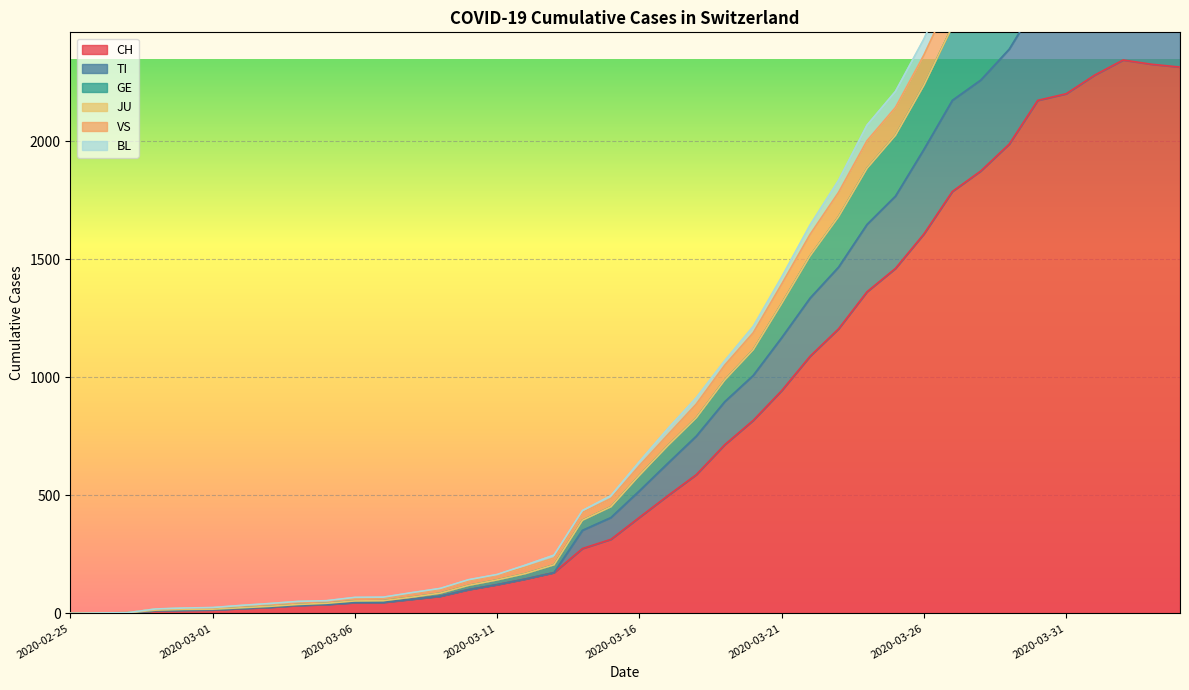

What is the difference between the maximum and minimum values in the TI series?

2719